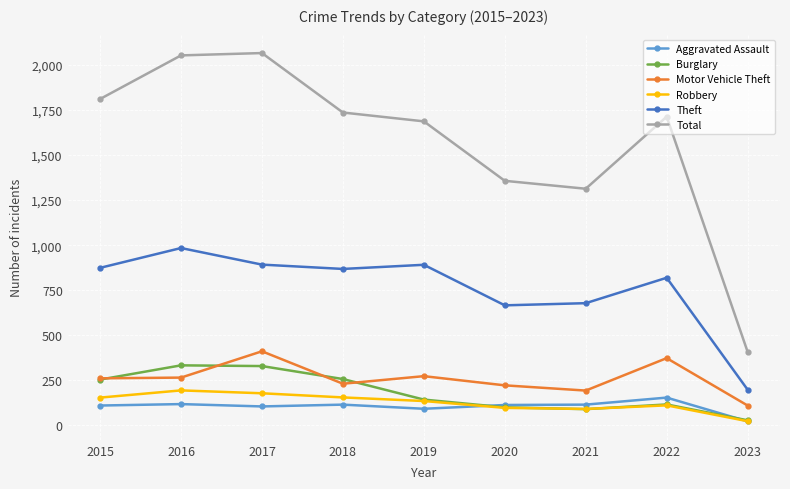

Which series changed the most between 2016 and 2020?

Total